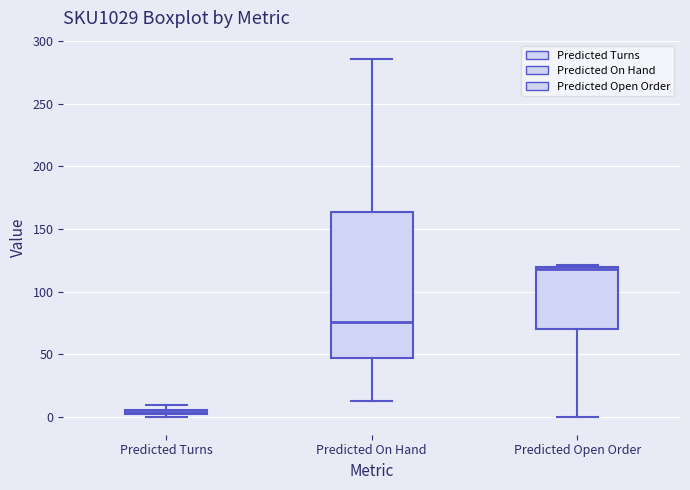

Which box's median line is the highest?

Predicted Open Order